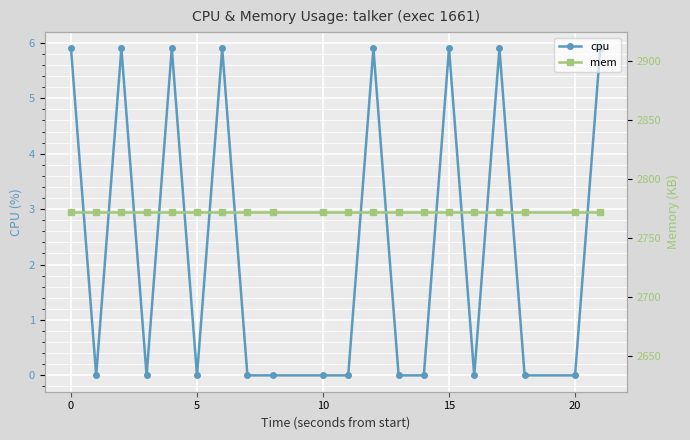

The value of cpu at 15 is 2.8. True or false?

False